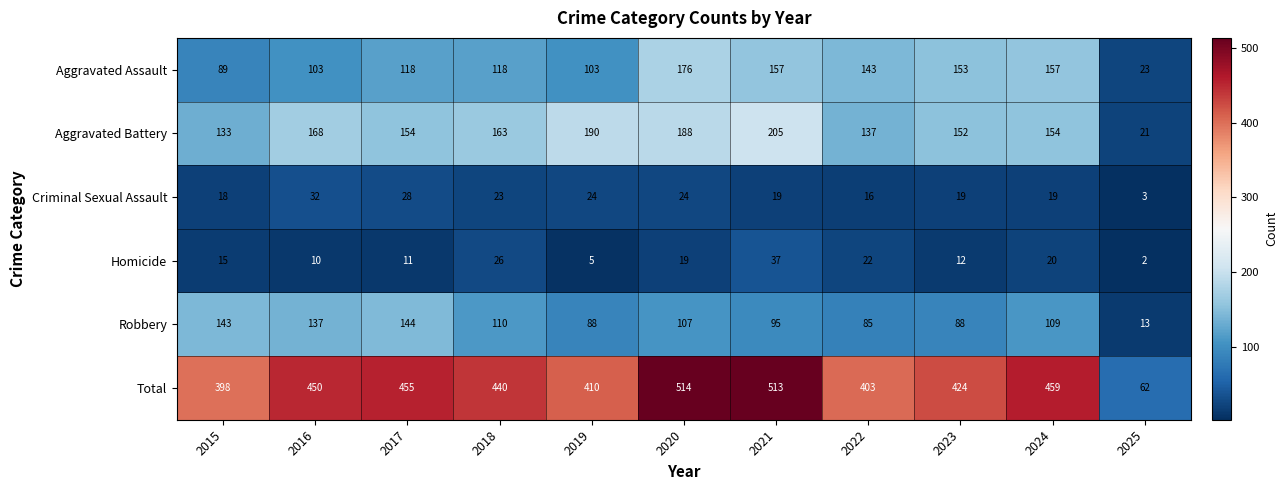

Which series has the largest total across all categories?

Total